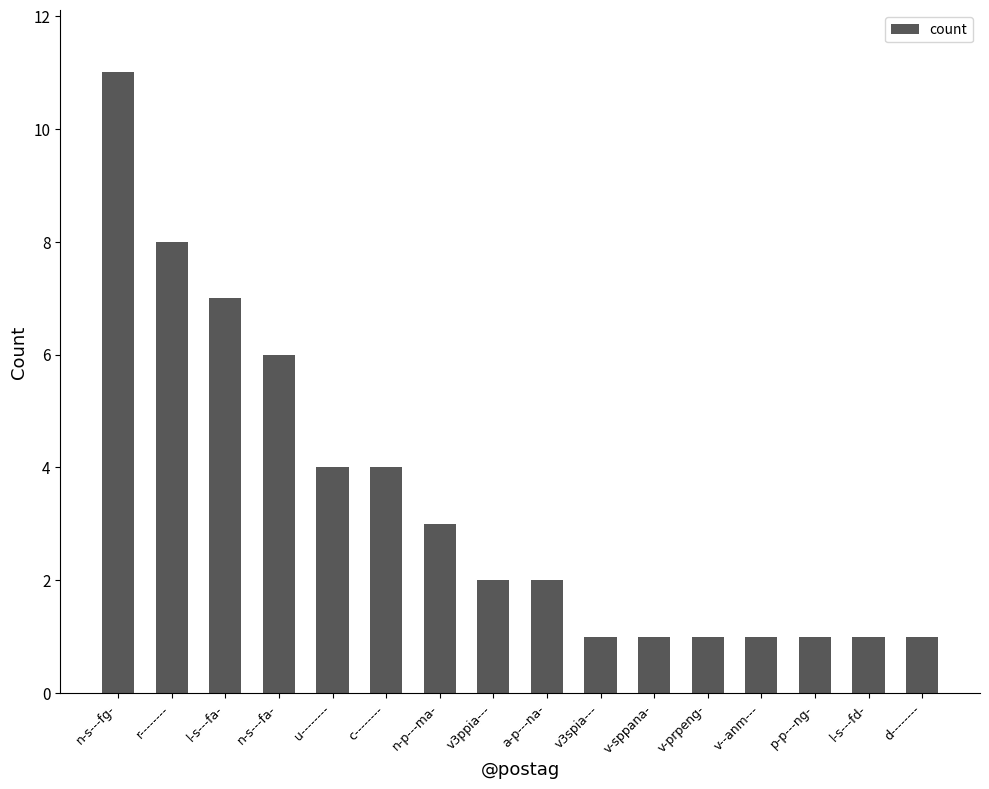

Approximately how many times larger is the value at d-------- compared to v-prpeng-?

1.0